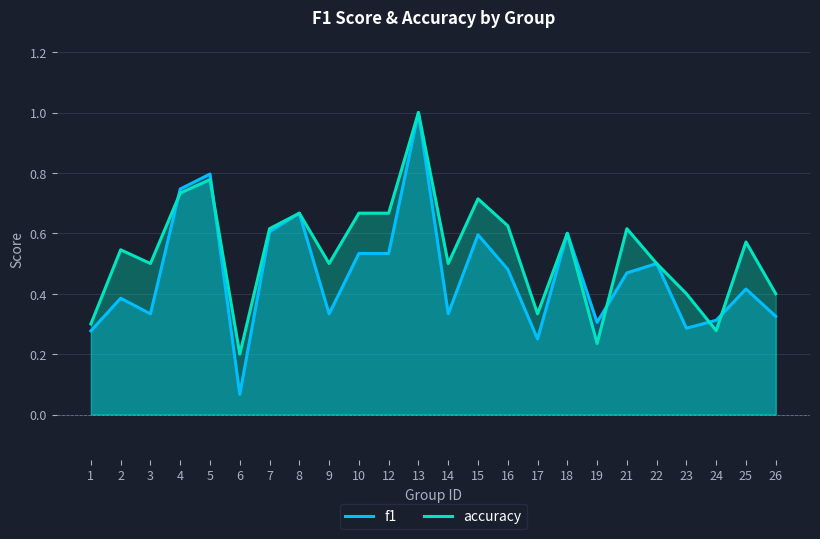

How many interior local peaks does the f1 series have?

8